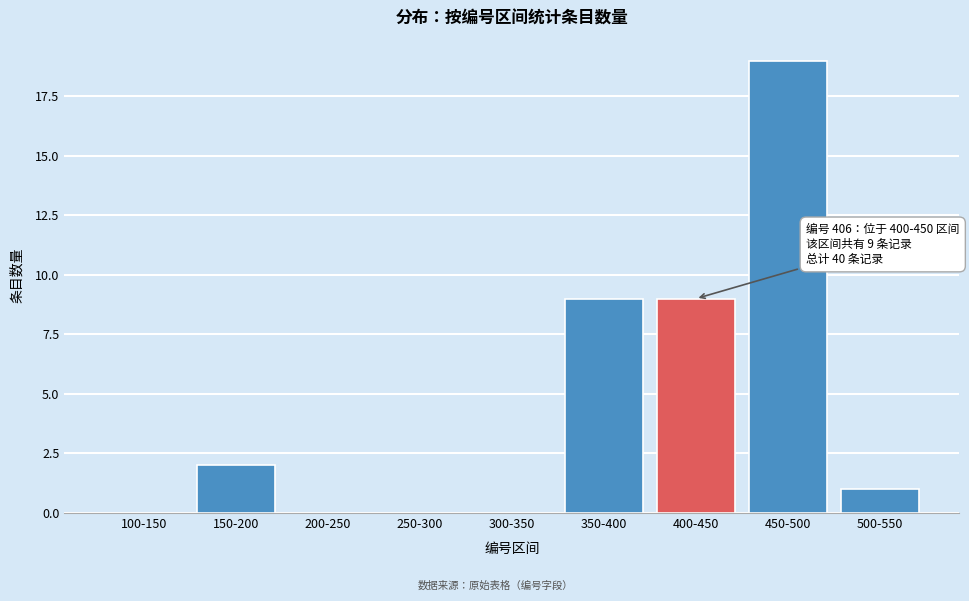

Reading right to left, list all the values displayed in this chart.

500-550=1	450-500=19	400-450=9	350-400=9	300-350=0	250-300=0	200-250=0	150-200=2	100-150=0